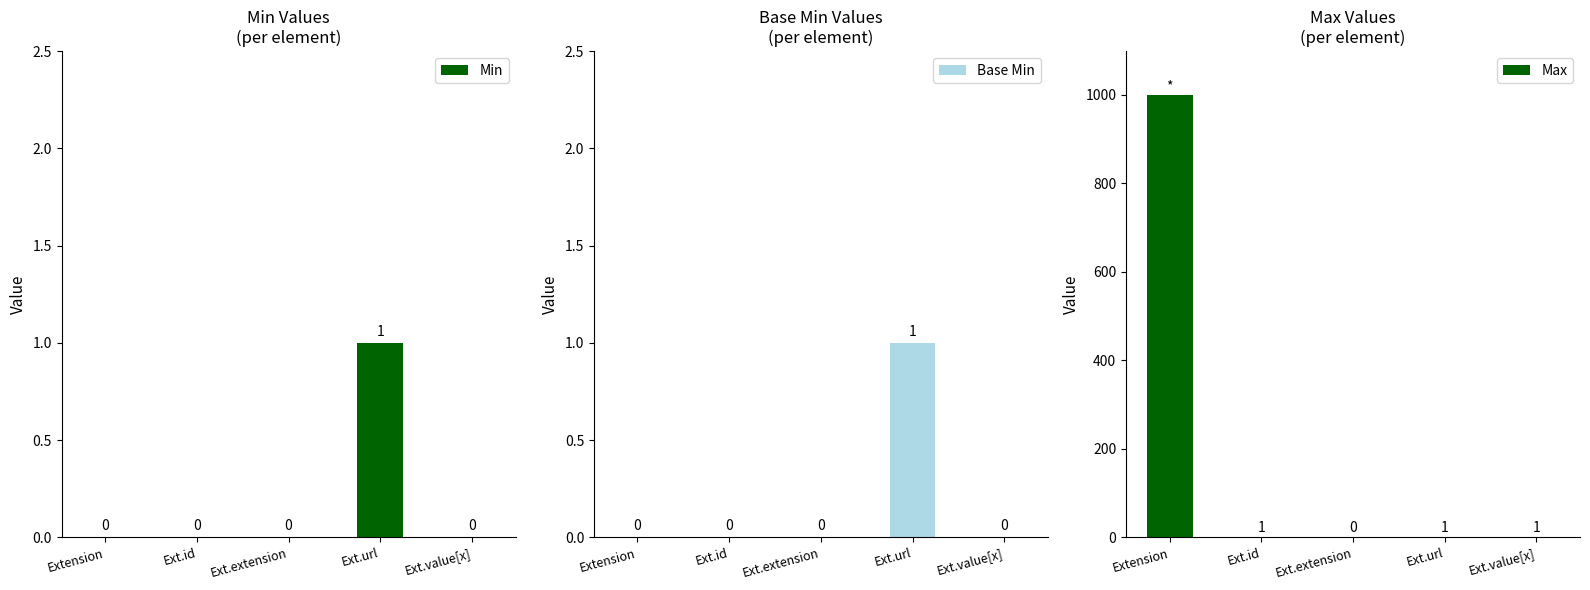

Count the number of categories in the chart.

5